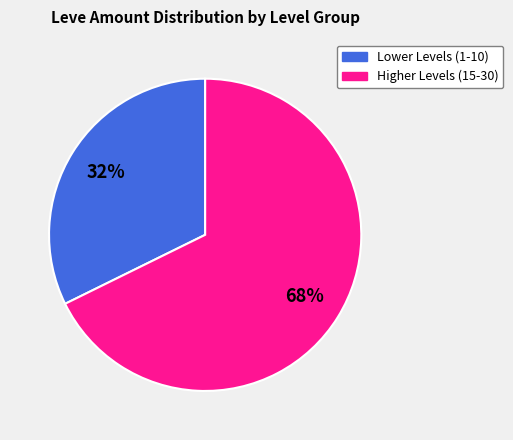

Does any single category account for the majority?

Yes